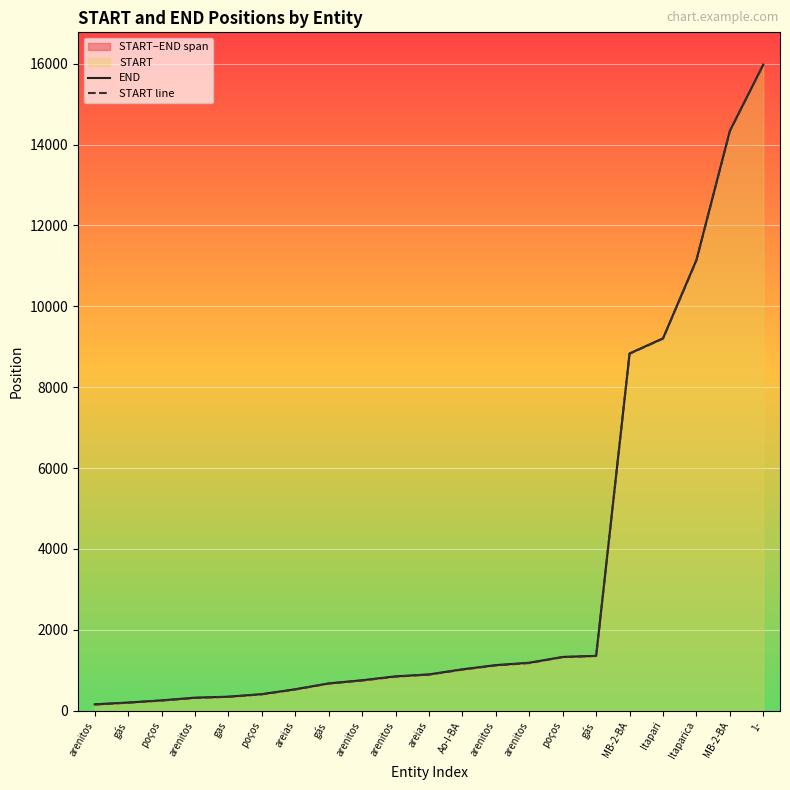

True or false: START line has more than 1 interior local peaks.

False